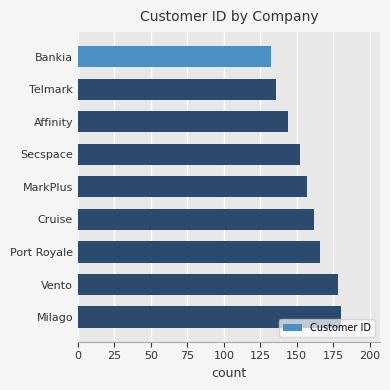

What is the sum of all values?

1407